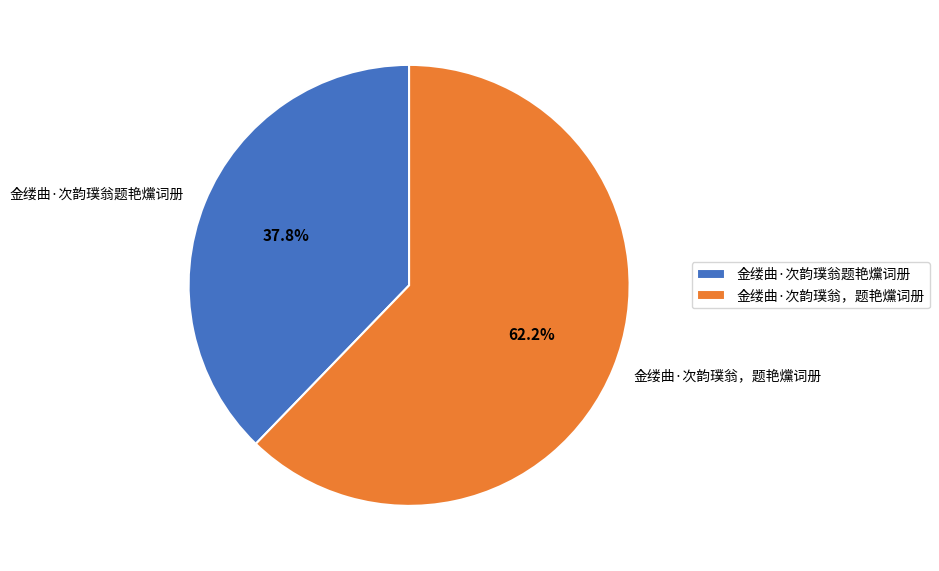

Which has a higher value, 金缕曲·次韵璞翁，题艳爣词册 or 金缕曲·次韵璞翁题艳爣词册?

金缕曲·次韵璞翁，题艳爣词册